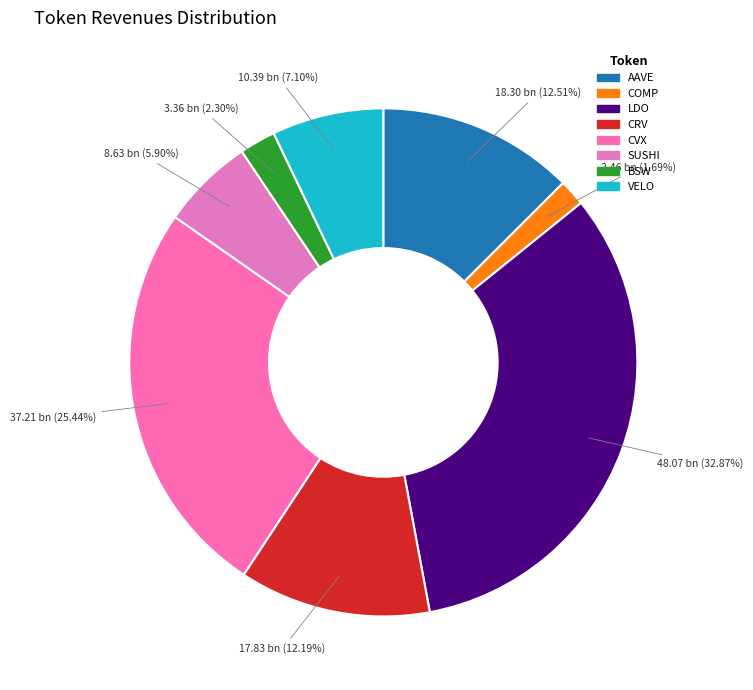

To the nearest percent, what is the average slice percentage?

12%